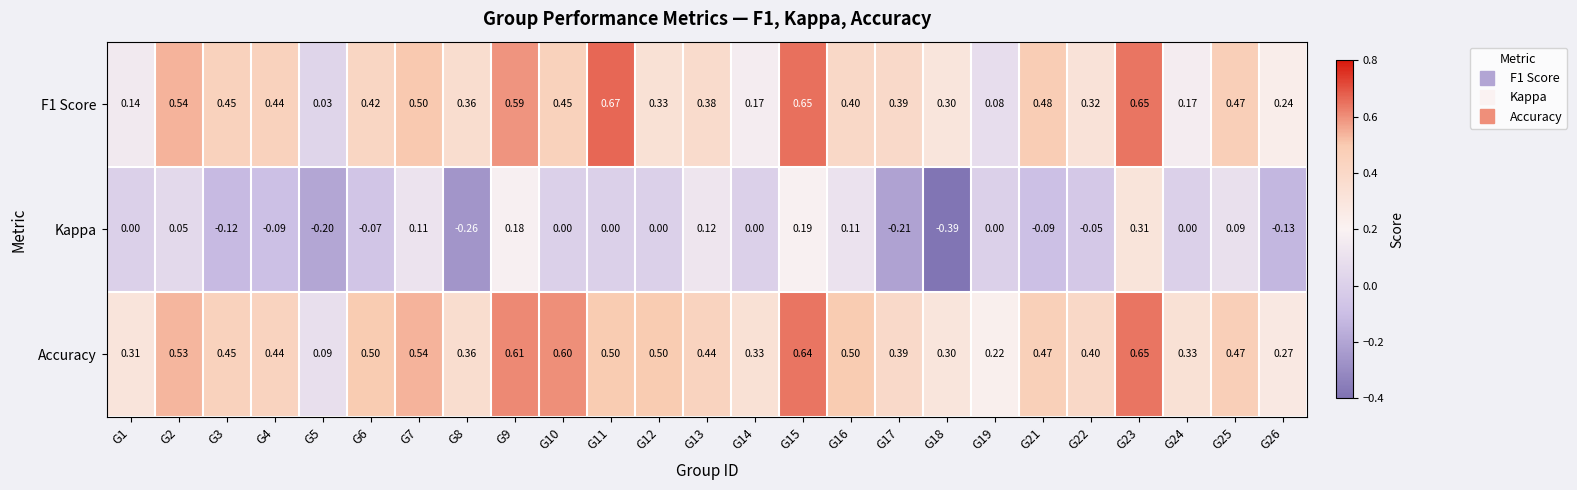

Which series has the widest spread of values?

Kappa